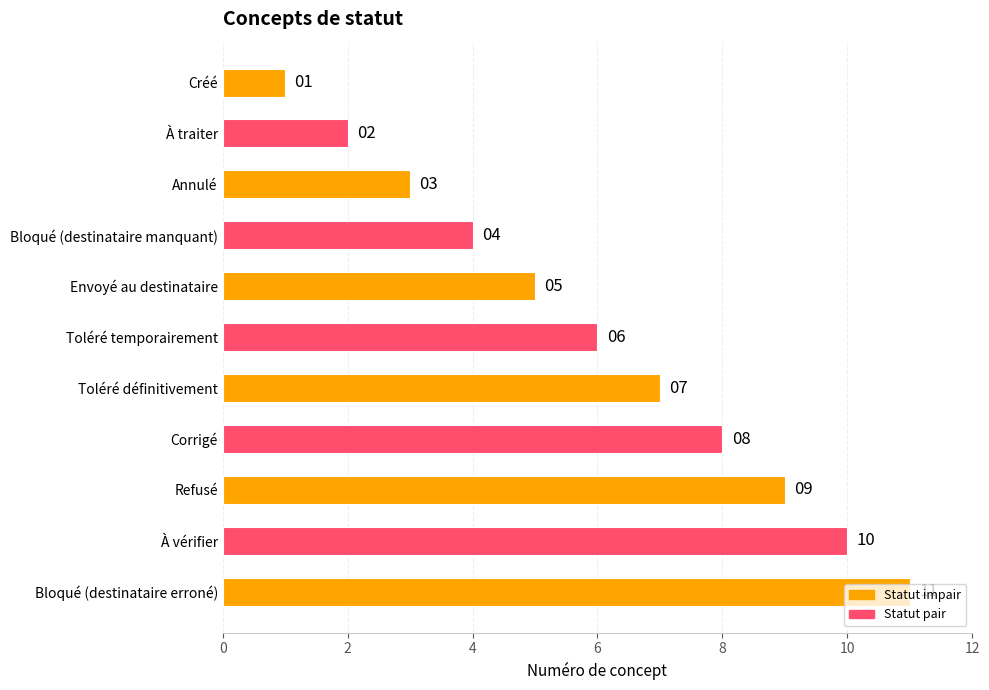

What is the maximum value shown in the chart?

11